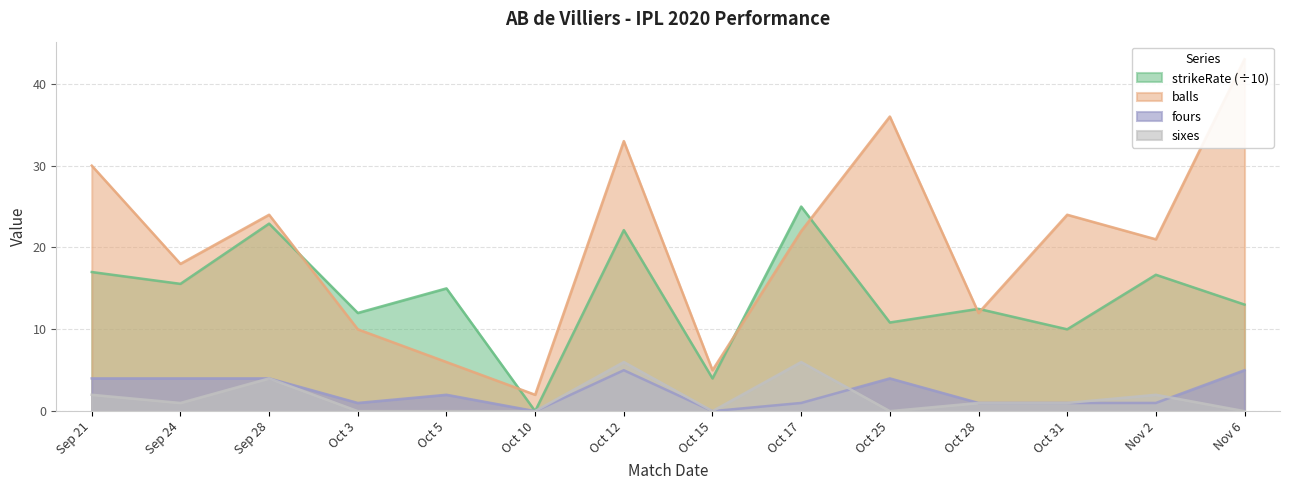

What is the sum of the fours values at Sep 28 and Oct 17?

5.0